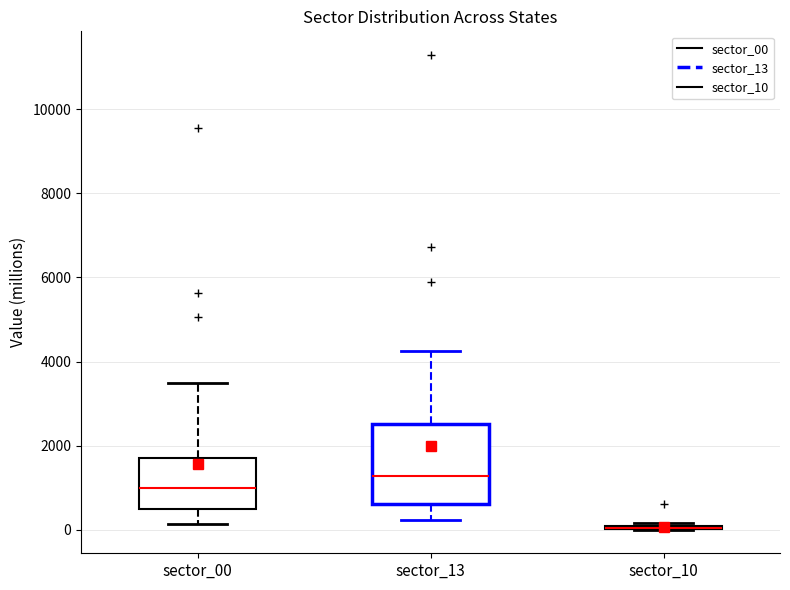

Reading left to right, read every box against the y-axis: the position of its median line, the range the box covers, and the ends of its whiskers. The values are not printed on the chart, so give them approximately, as read against the axis.

sector_00: median 1000, box 400 to 1800, whiskers 200 to 3400
sector_13: median 1200, box 600 to 2600, whiskers 200 to 4200
sector_10: box collapsed to a line at 0, whiskers 0 to 200